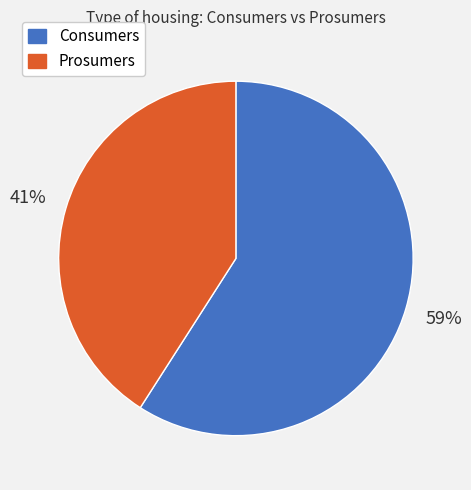

To the nearest percent, what portion does Consumers represent?

59%